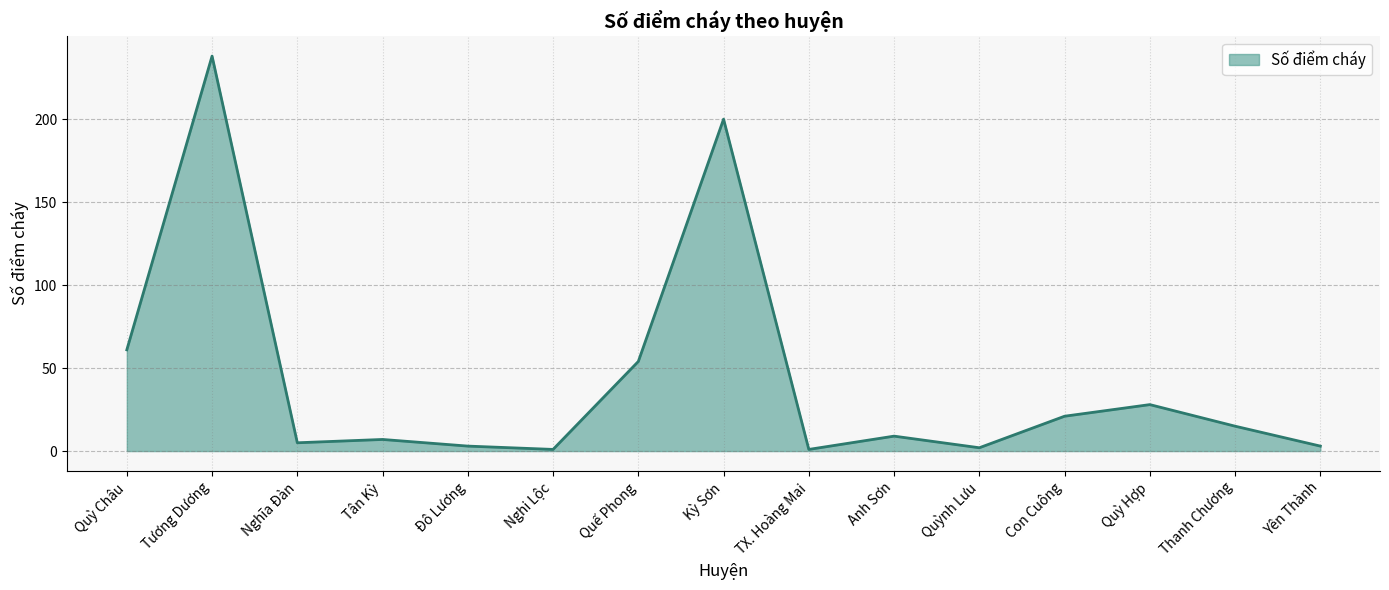

How many lines are shown in the chart?

1